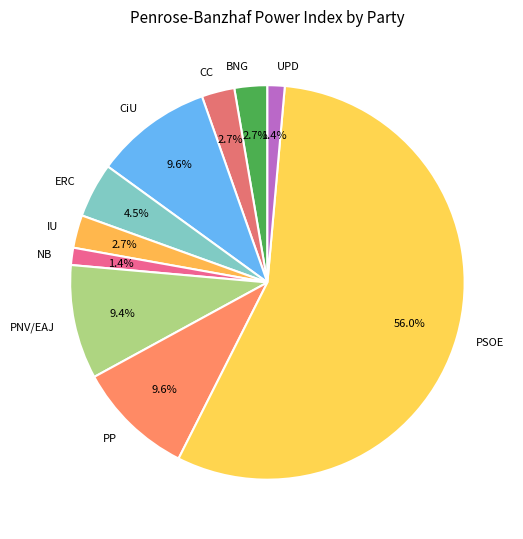

Combined, do PP and IU account for over 50%?

No